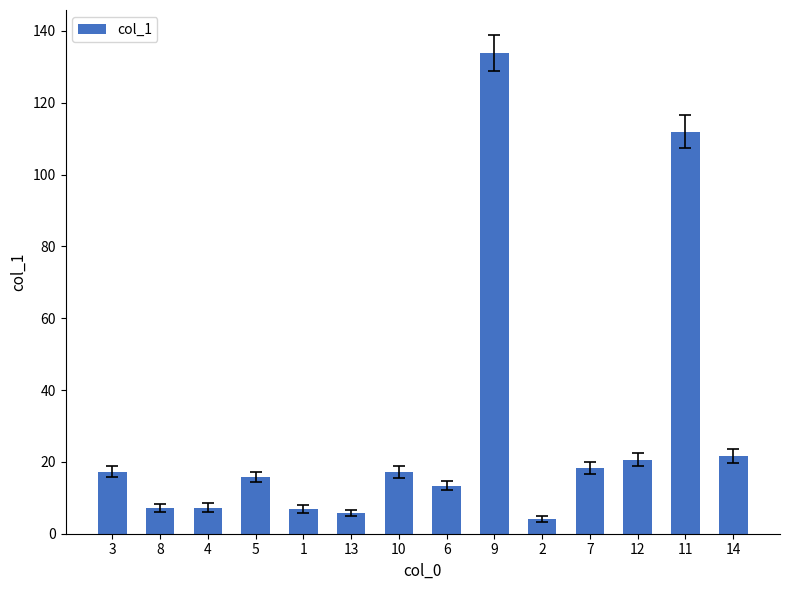

Which category has the highest value across all series?

9